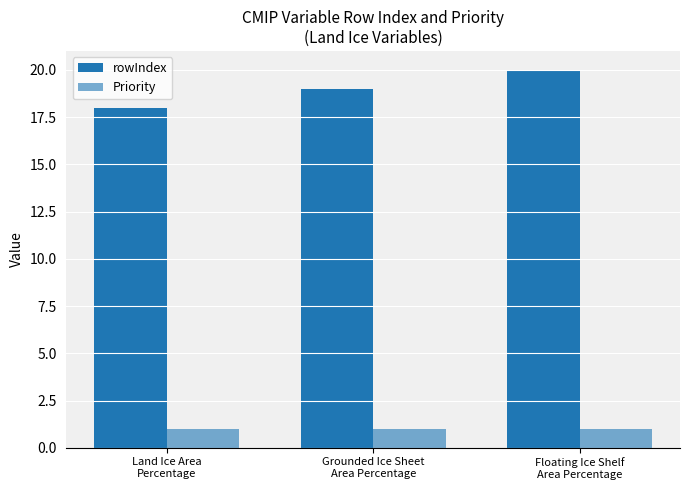

What is the label of the 1st bar from the right?

Floating Ice Shelf
Area Percentage